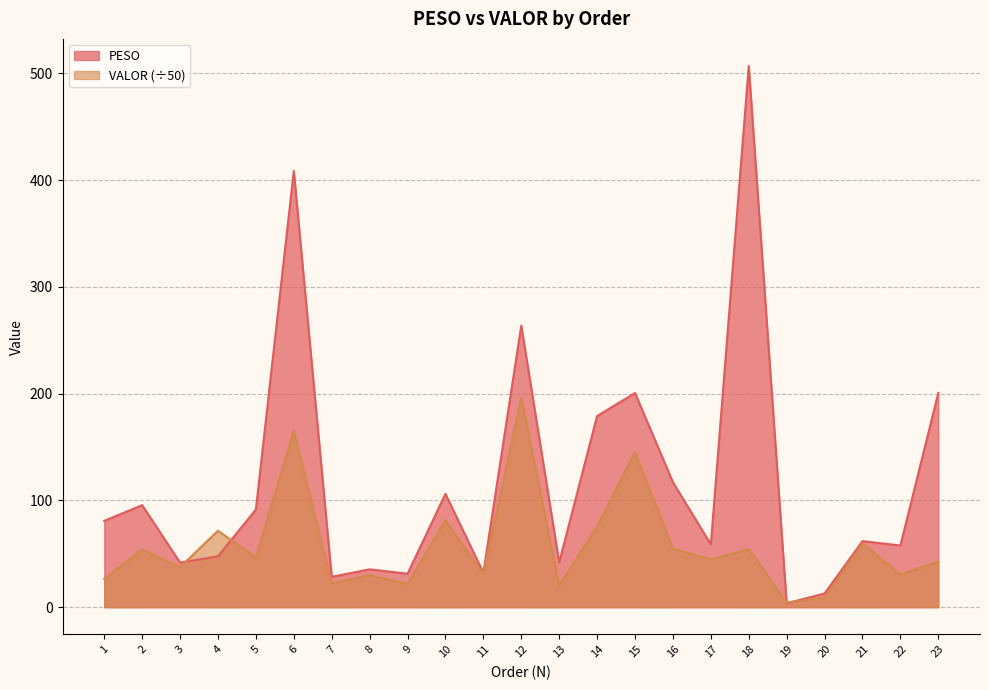

Between which two adjacent categories do PESO and VALOR first intersect?

3 and 4